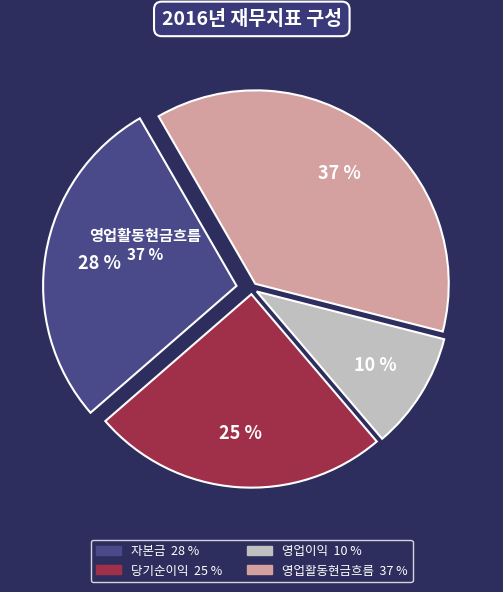

What is the largest slice in the pie chart?

영업활동현금흐름